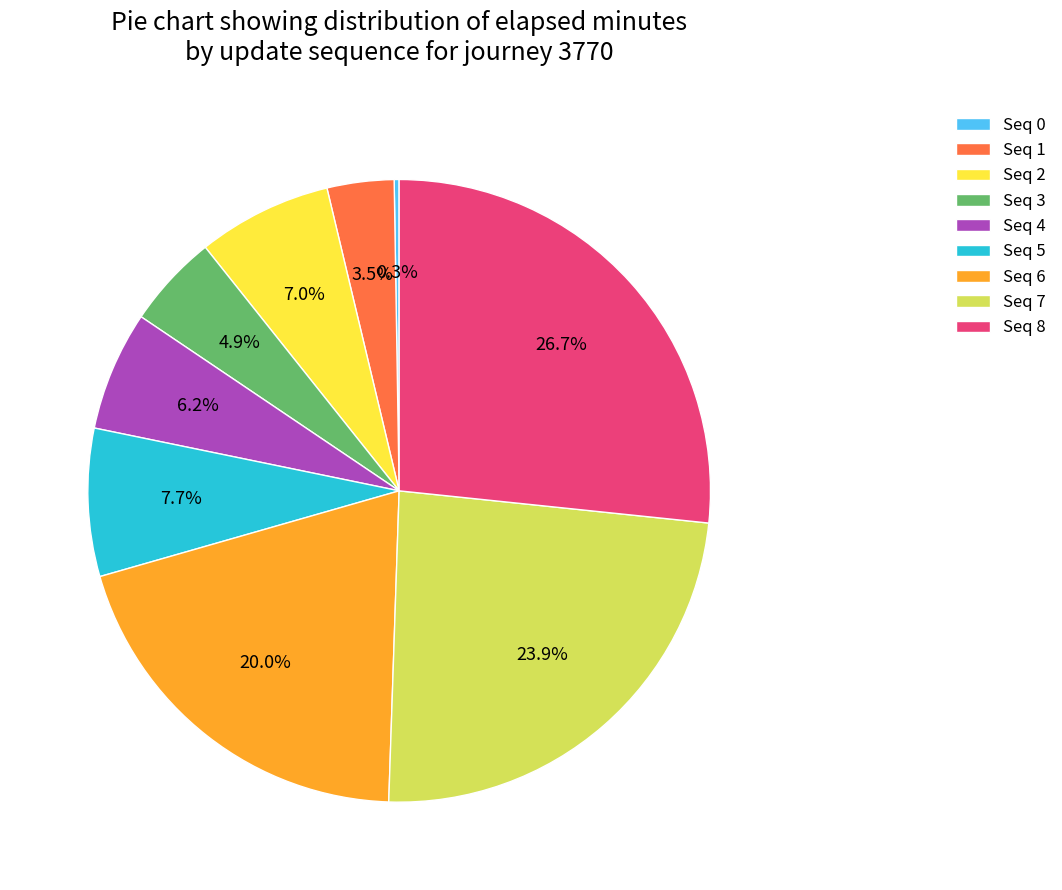

Which category has the biggest portion of the pie?

Seq 8